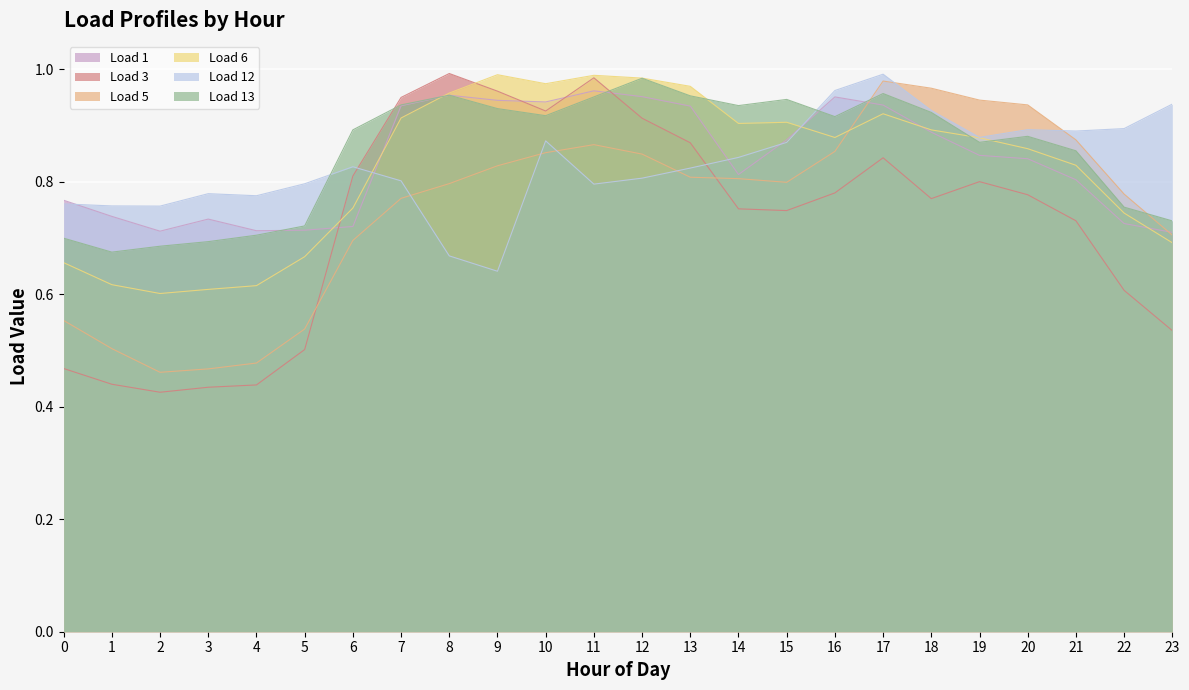

At which category does Load 3 reach its first local valley?

2